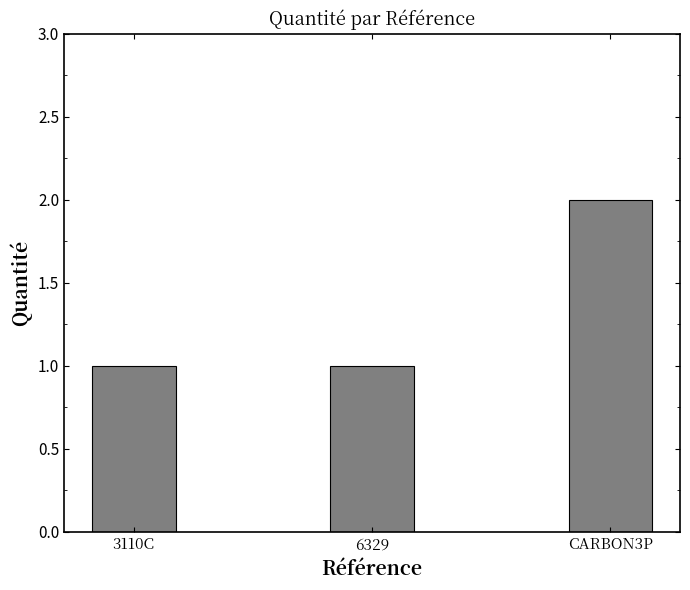

Reading right to left, transcribe all the data shown in this chart.

2	1	1